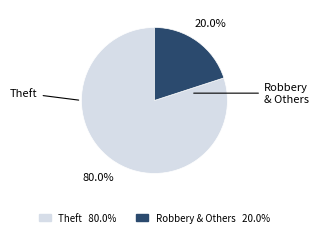

Is there any slice that represents more than half of the pie?

Yes